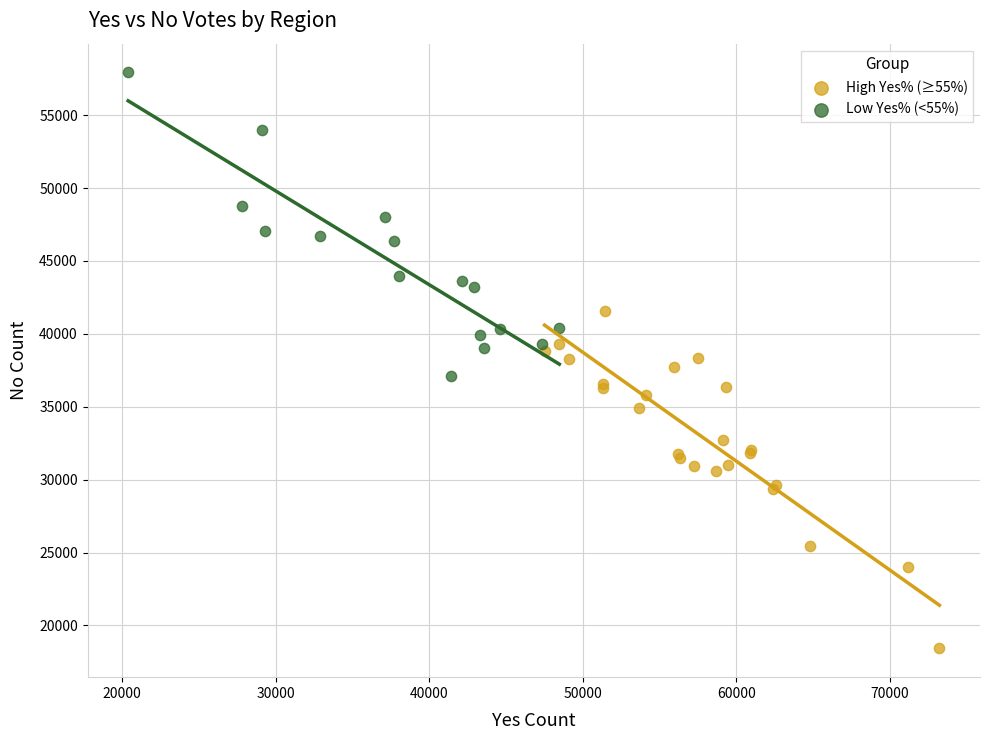

Which series contains the highest Y value?

Low Yes% (<55%)